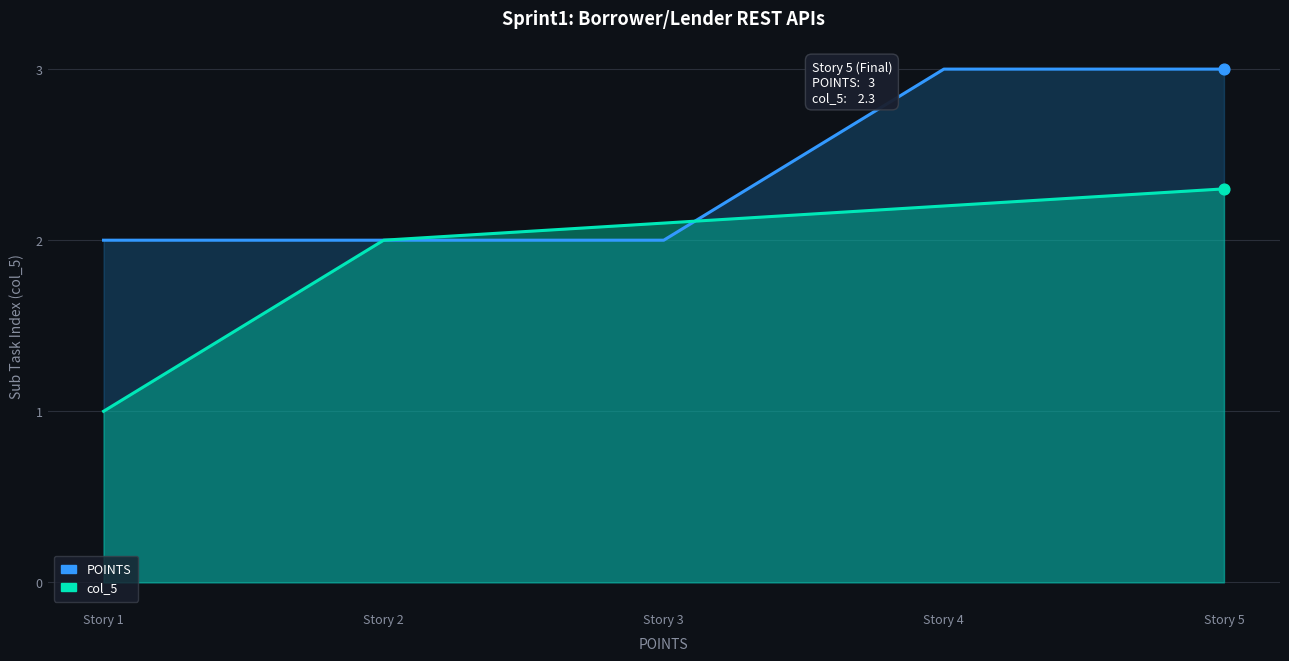

Is the value of col_5 at Story 2 greater than the value of POINTS at Story 5?

No